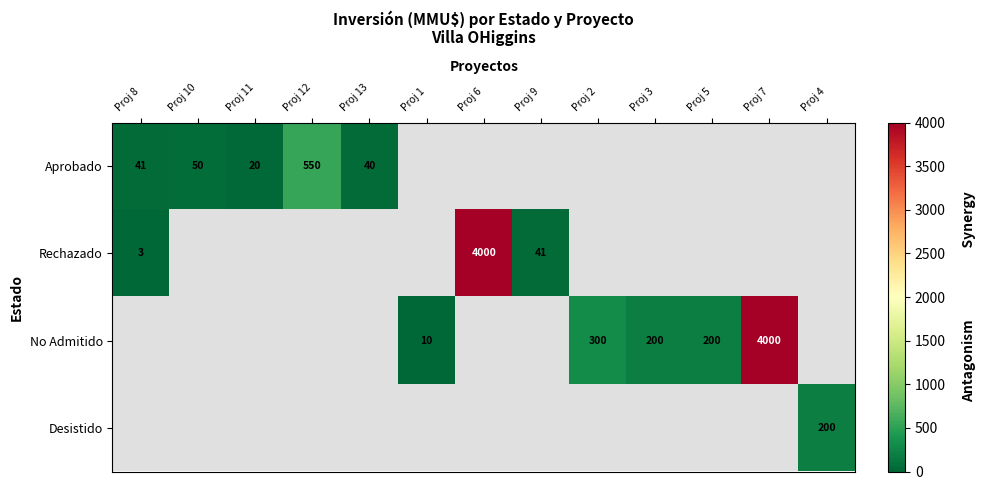

Where is Aprobado nearest to the value 285?

Proj 10